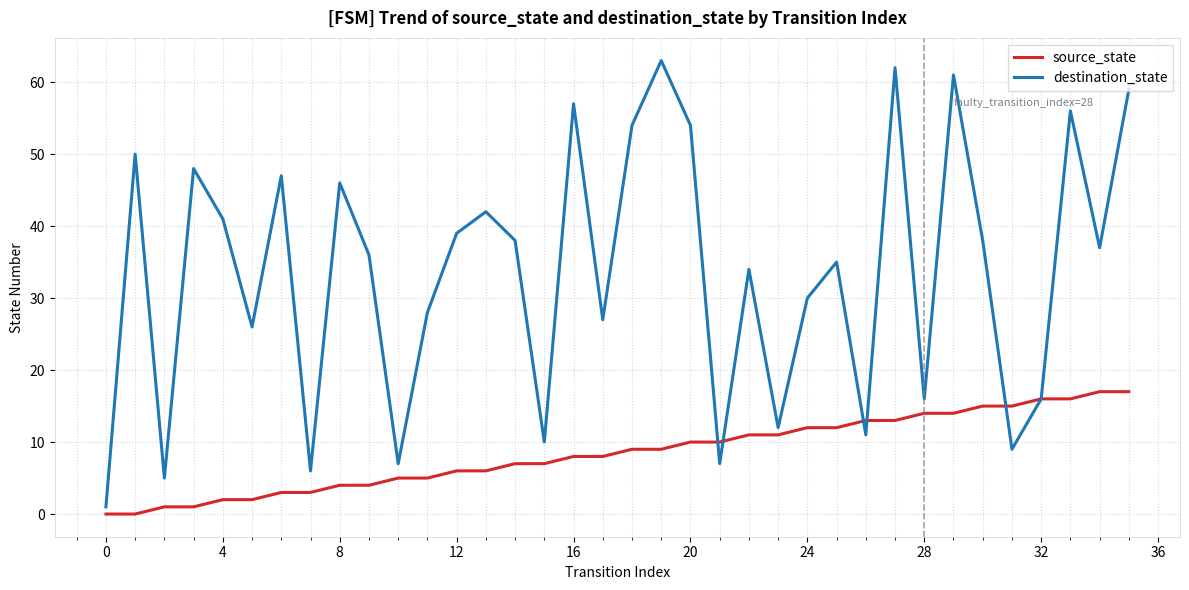

What are all the series names shown in the legend?

source_state, destination_state